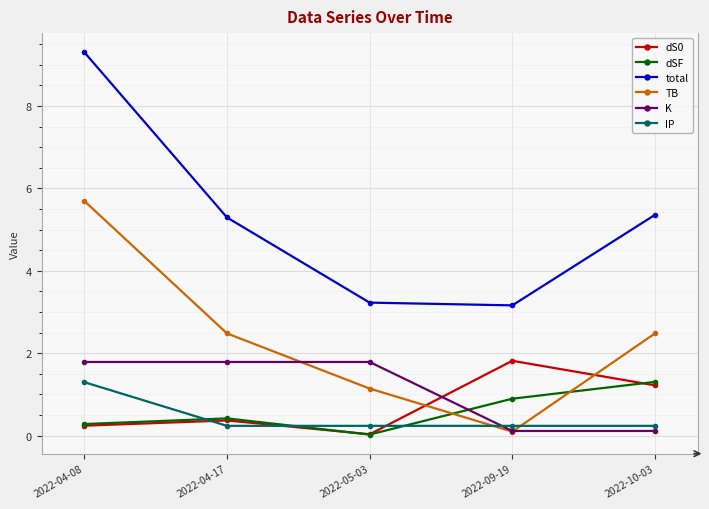

At which category is the sum across all series the highest?

2022-04-08